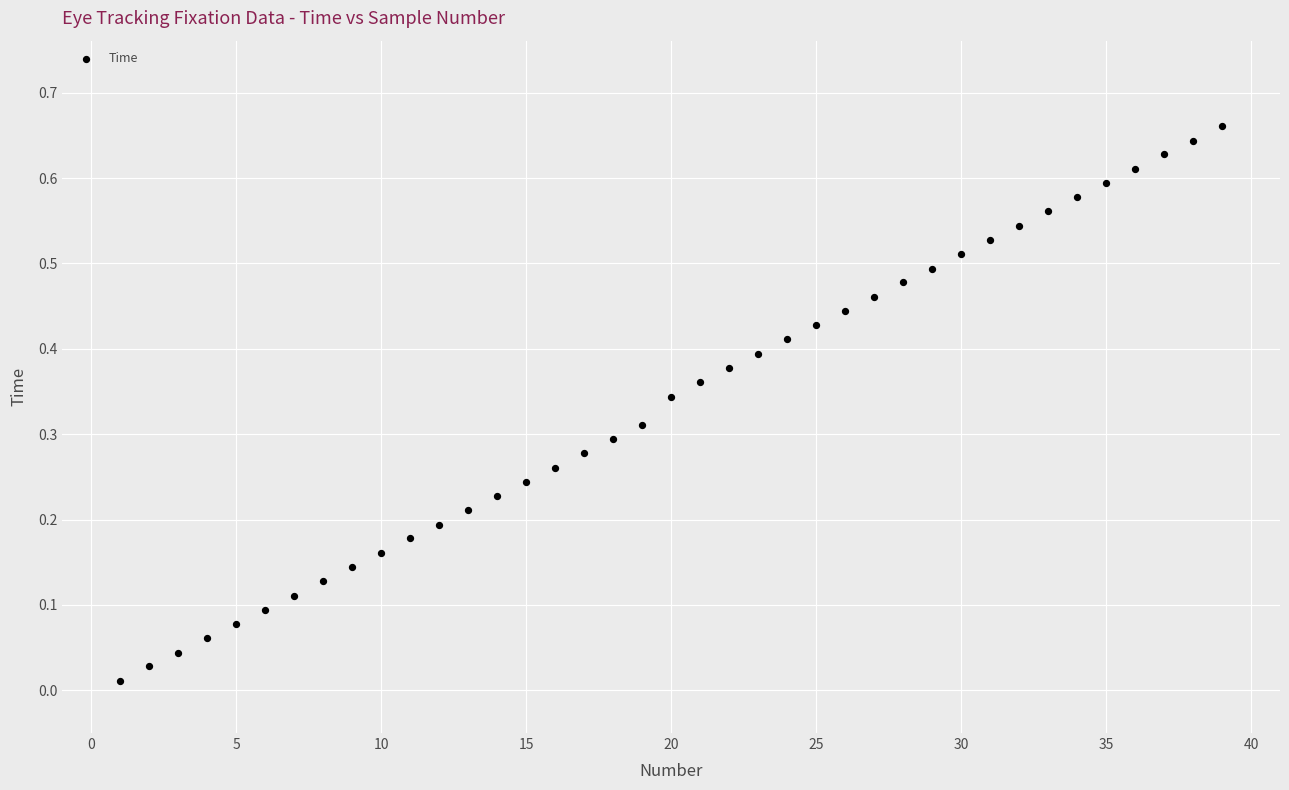

What is the range of X values (max minus min)?

38.0